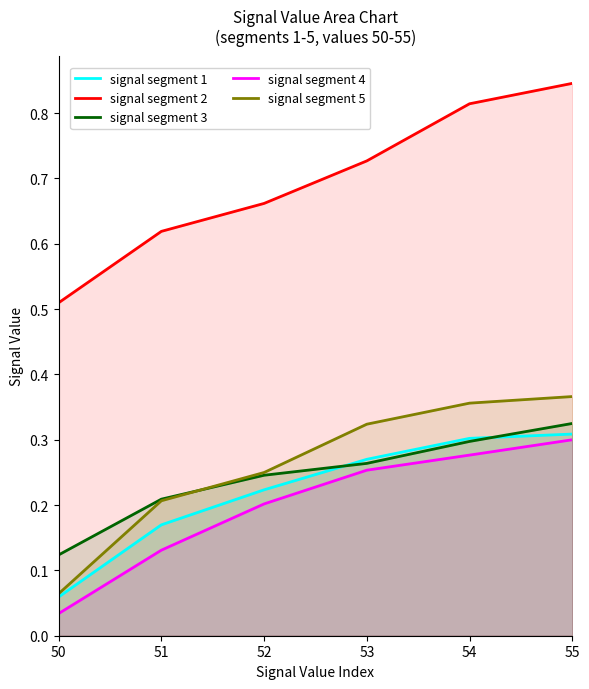

True or false: signal segment 3 and signal segment 2 cross at least once.

False